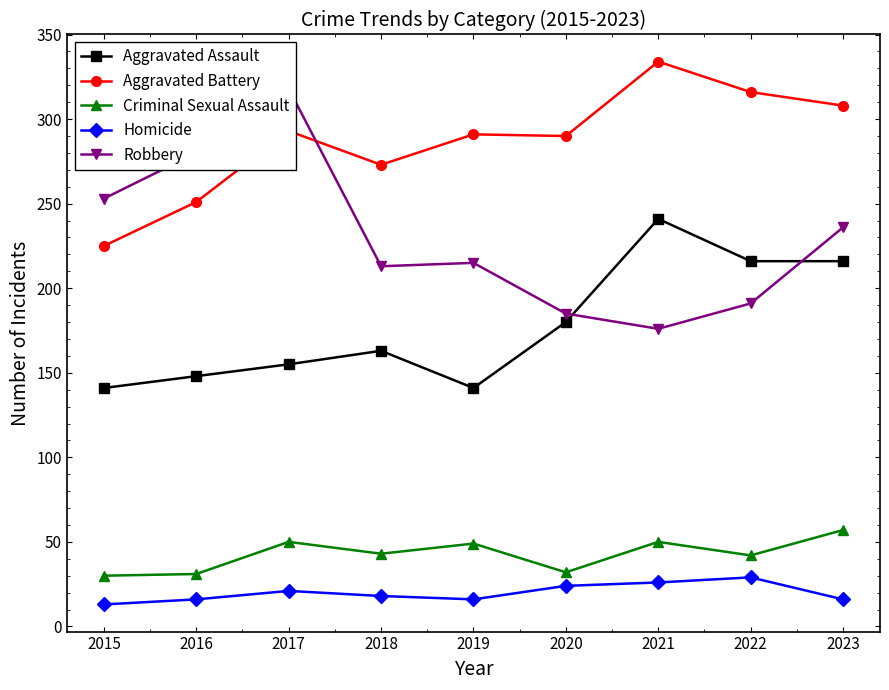

What is the total value across all series at 2021?

827